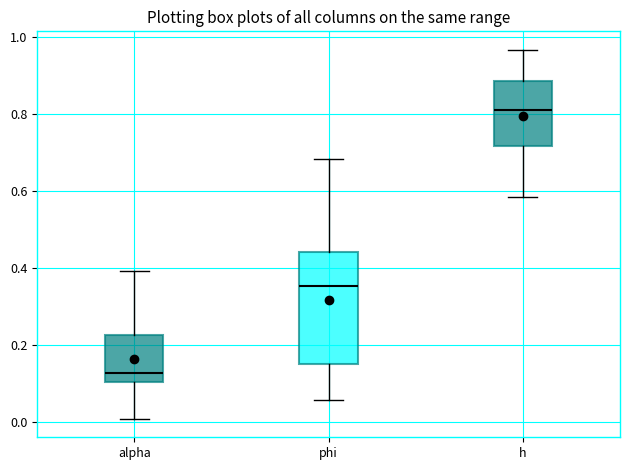

Reading left to right, read every box against the y-axis: the position of its median line, the range the box covers, and the ends of its whiskers. The values are not printed on the chart, so give them approximately, as read against the axis.

alpha: median 0.12, box 0.10 to 0.22, whiskers 0.00 to 0.40
phi: median 0.36, box 0.16 to 0.44, whiskers 0.06 to 0.68
h: median 0.82, box 0.72 to 0.88, whiskers 0.58 to 0.96